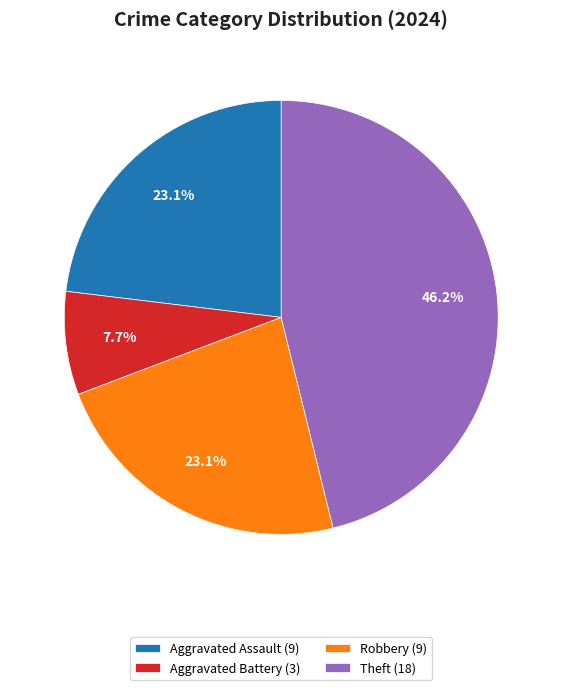

Is the sum of Aggravated Assault (9) and Aggravated Battery (3) greater than half?

No